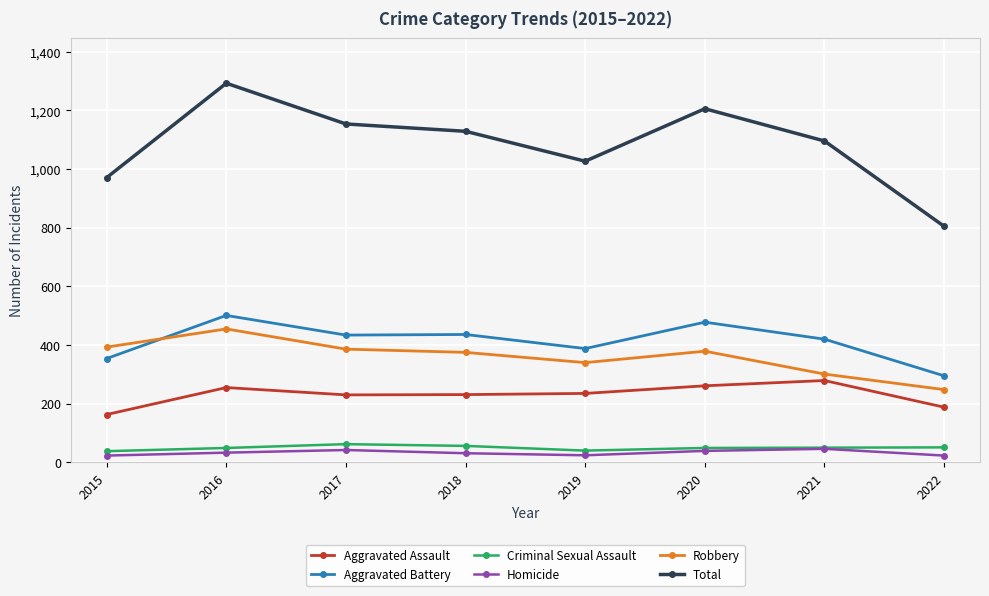

True or false: Criminal Sexual Assault and Aggravated Battery intersect in this chart.

False